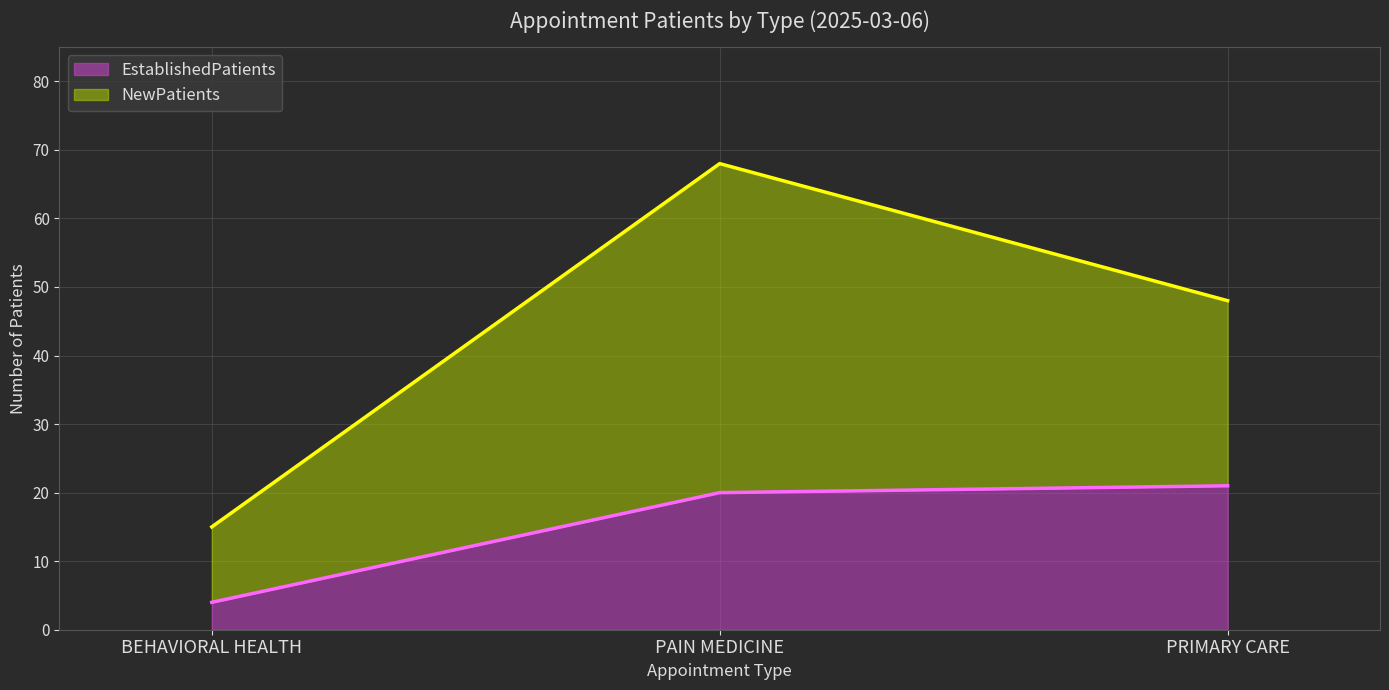

Is it true that the value at PAIN MEDICINE is 20?

True